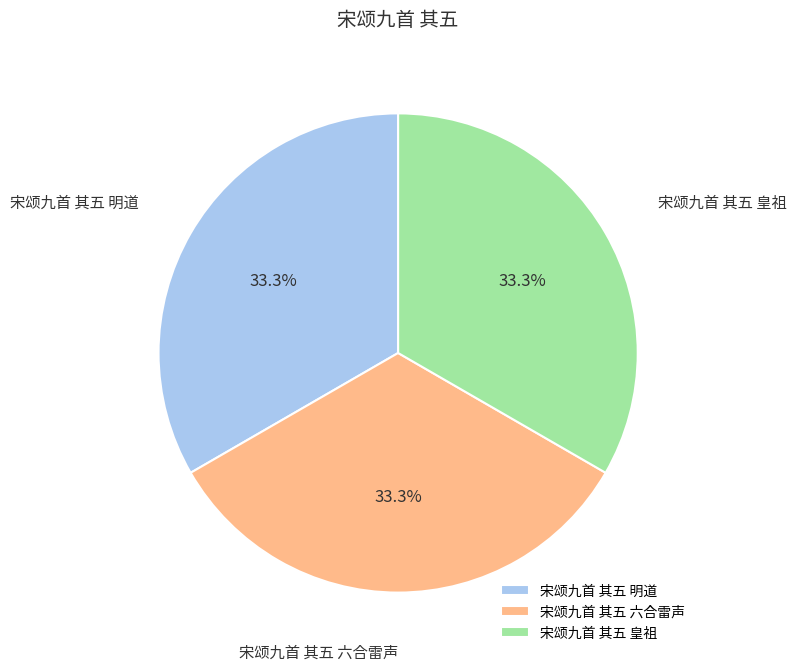

True or false: 宋颂九首 其五 皇祖 accounts for 33% of the total.

True